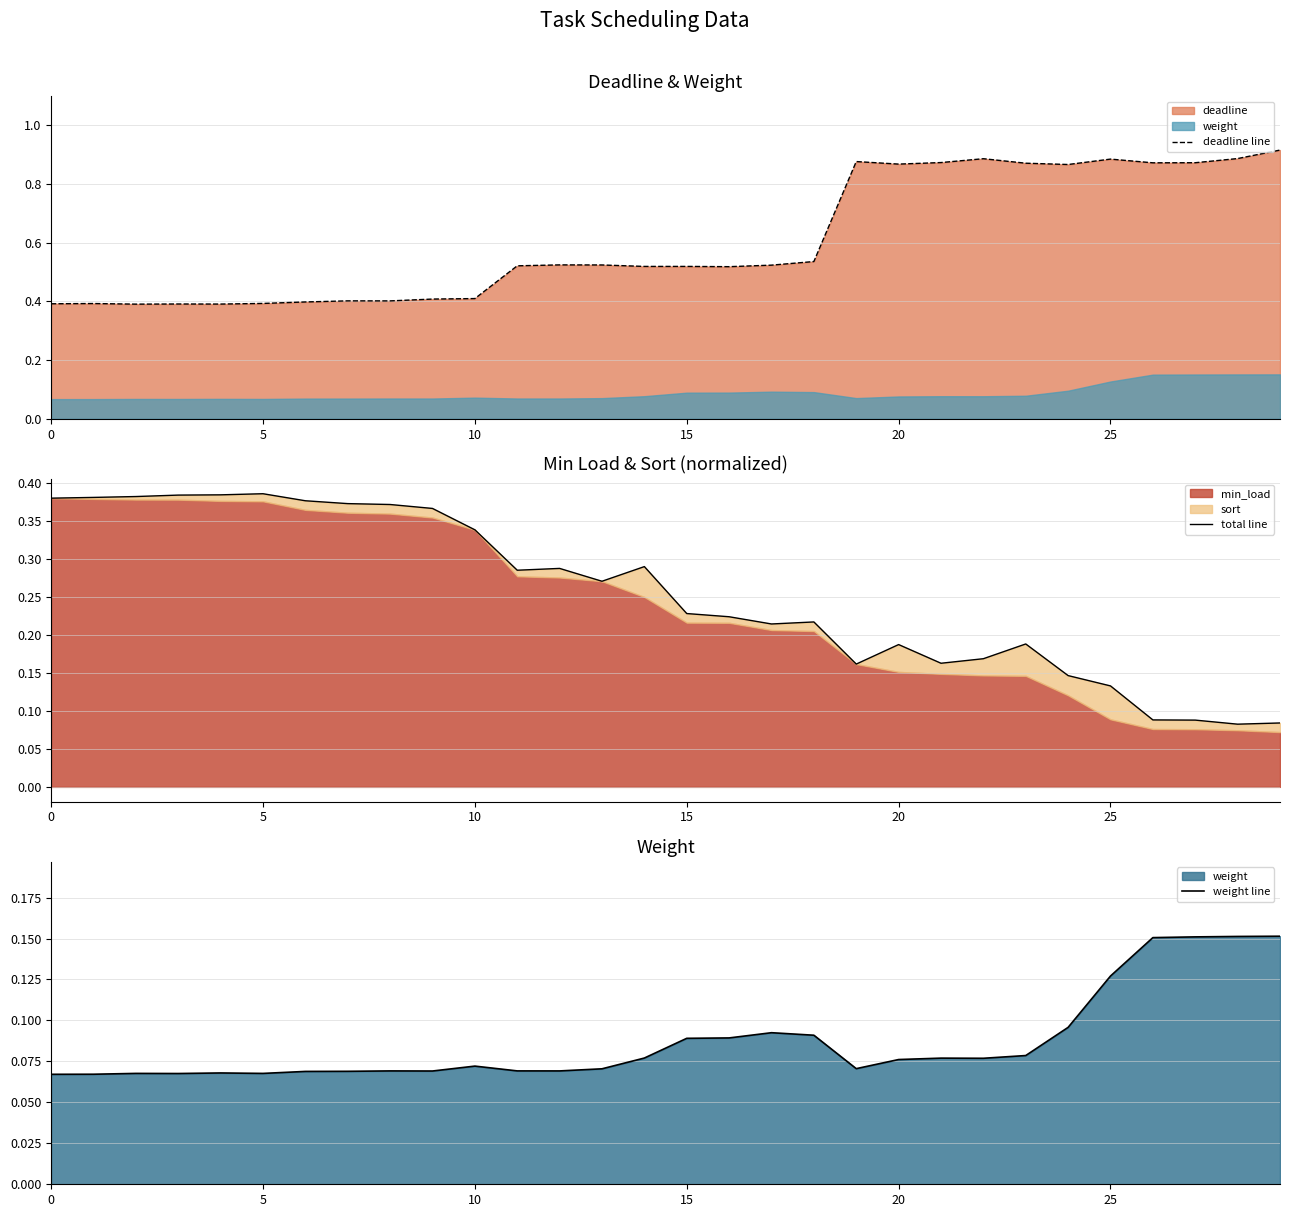

How many lines are shown in the chart?

3